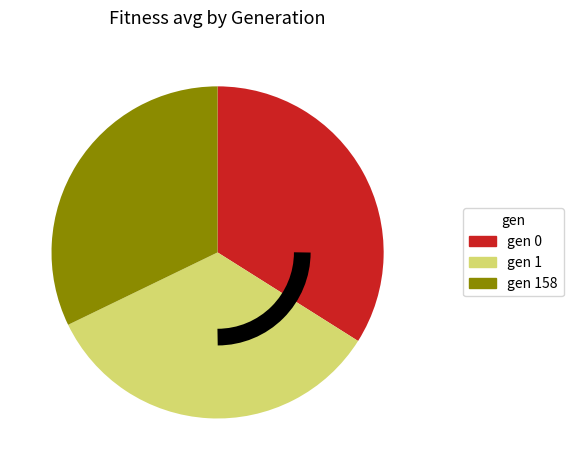

What is the ratio of the value at gen 0 to the value at gen 1?

1.0